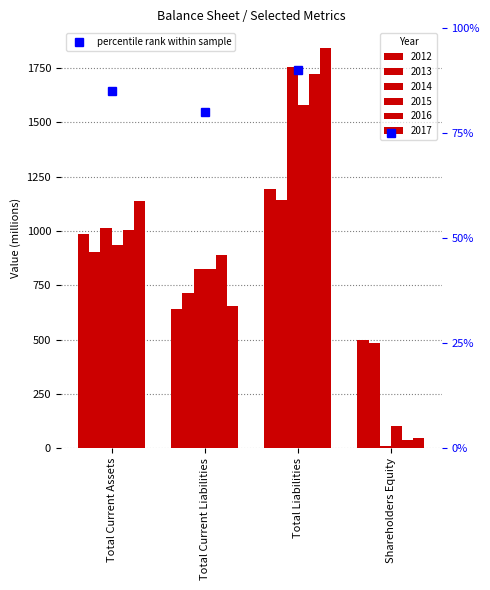

Reading left to right, transcribe all the data shown in this chart.

2012: Total Current Assets=987	Total Current Liabilities=640	Total Liabilities=1195	Shareholders Equity=497
2013: Total Current Assets=902	Total Current Liabilities=714	Total Liabilities=1141	Shareholders Equity=486
2014: Total Current Assets=1014	Total Current Liabilities=827	Total Liabilities=1755	Shareholders Equity=9
2015: Total Current Assets=938	Total Current Liabilities=824	Total Liabilities=1579	Shareholders Equity=102
2016: Total Current Assets=1006	Total Current Liabilities=889	Total Liabilities=1722	Shareholders Equity=38
2017: Total Current Assets=1137	Total Current Liabilities=655	Total Liabilities=1841	Shareholders Equity=50